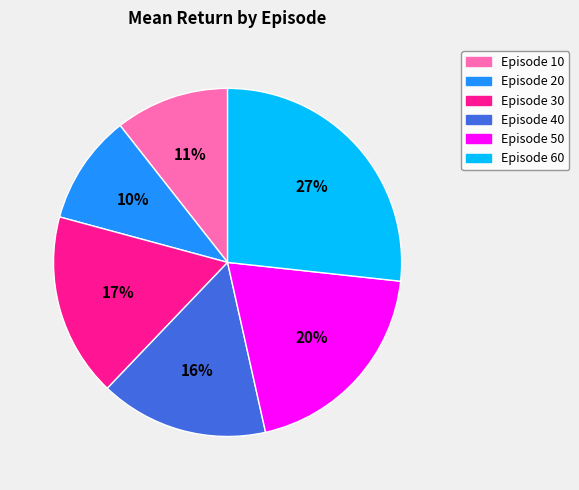

Is there any slice that represents more than half of the pie?

No